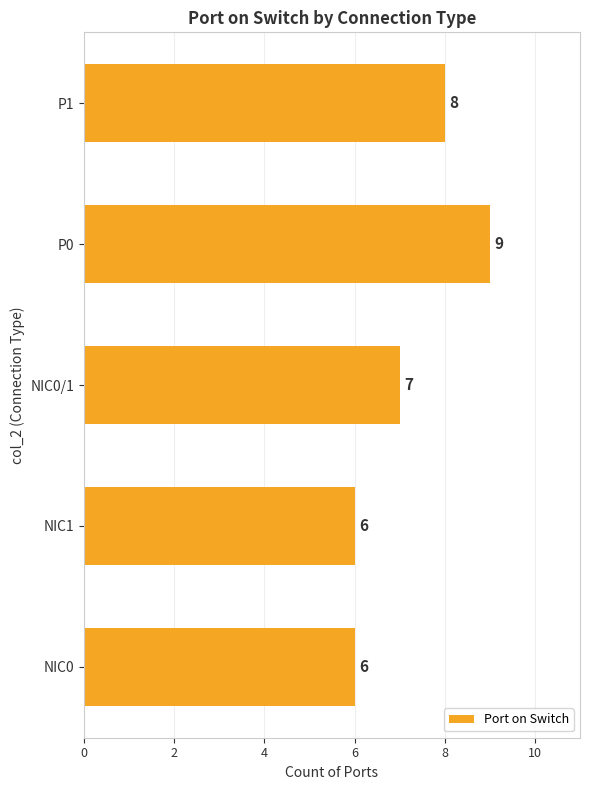

How many data points are less than 7?

2